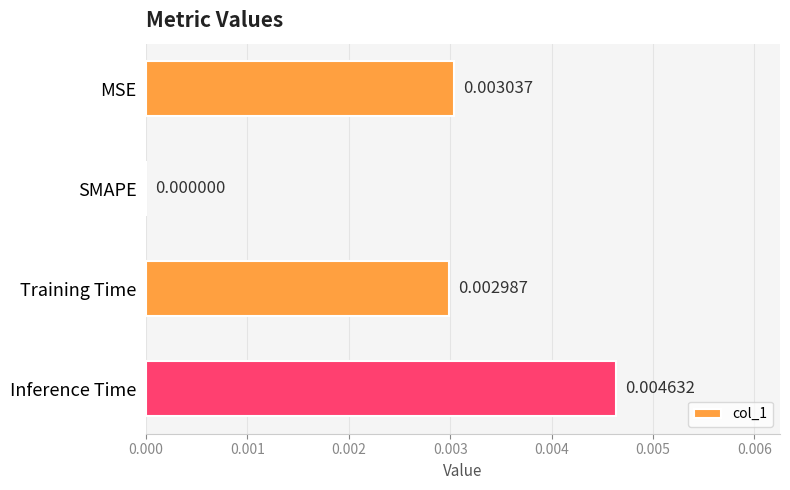

How many values are between 0 and 1?

4